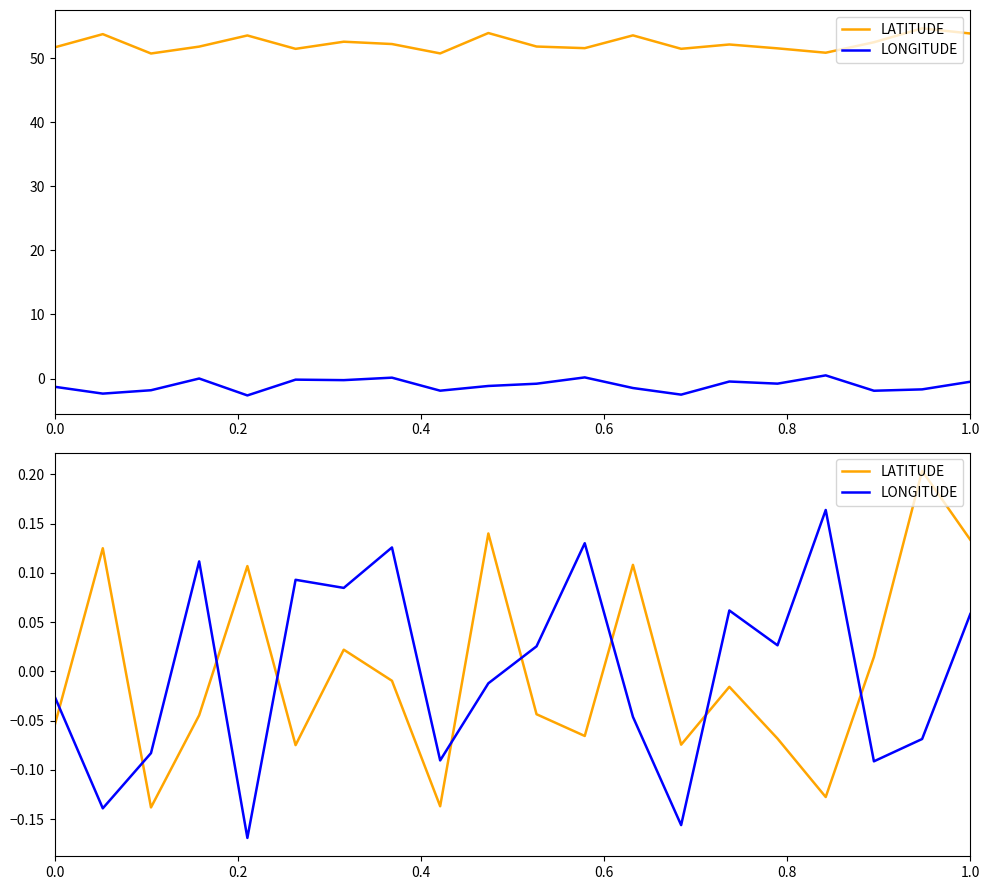

How many data points in LATITUDE are less than 0?

12